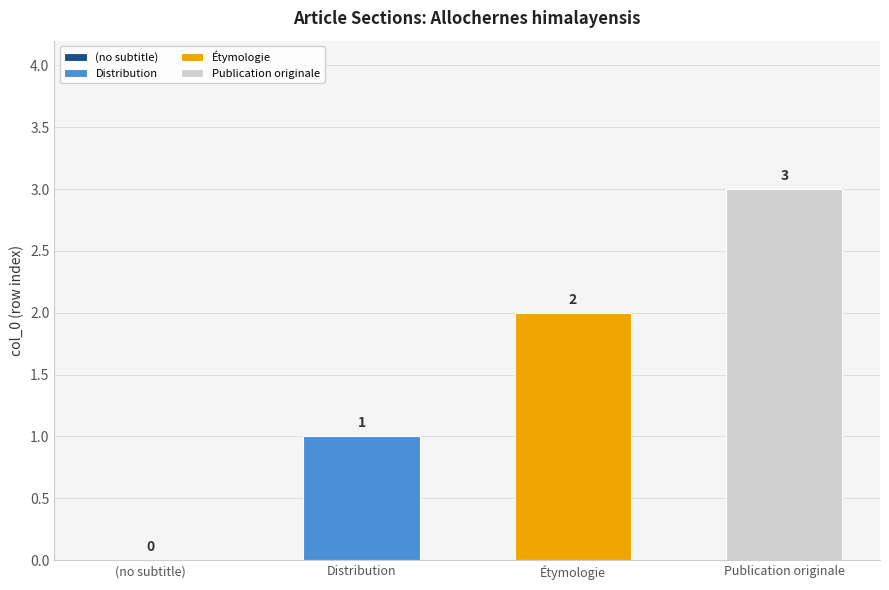

What is the value of the 4th bar from the left?

3